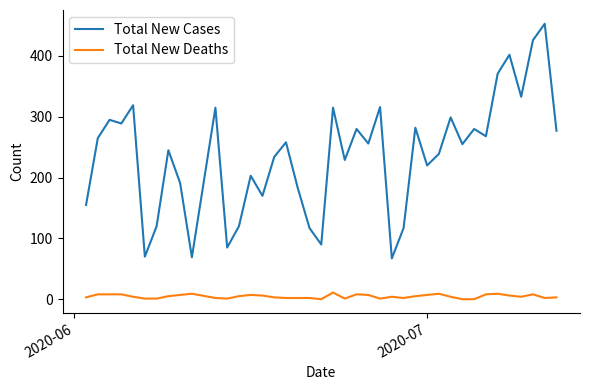

Which series has the largest total across all categories?

Total New Cases